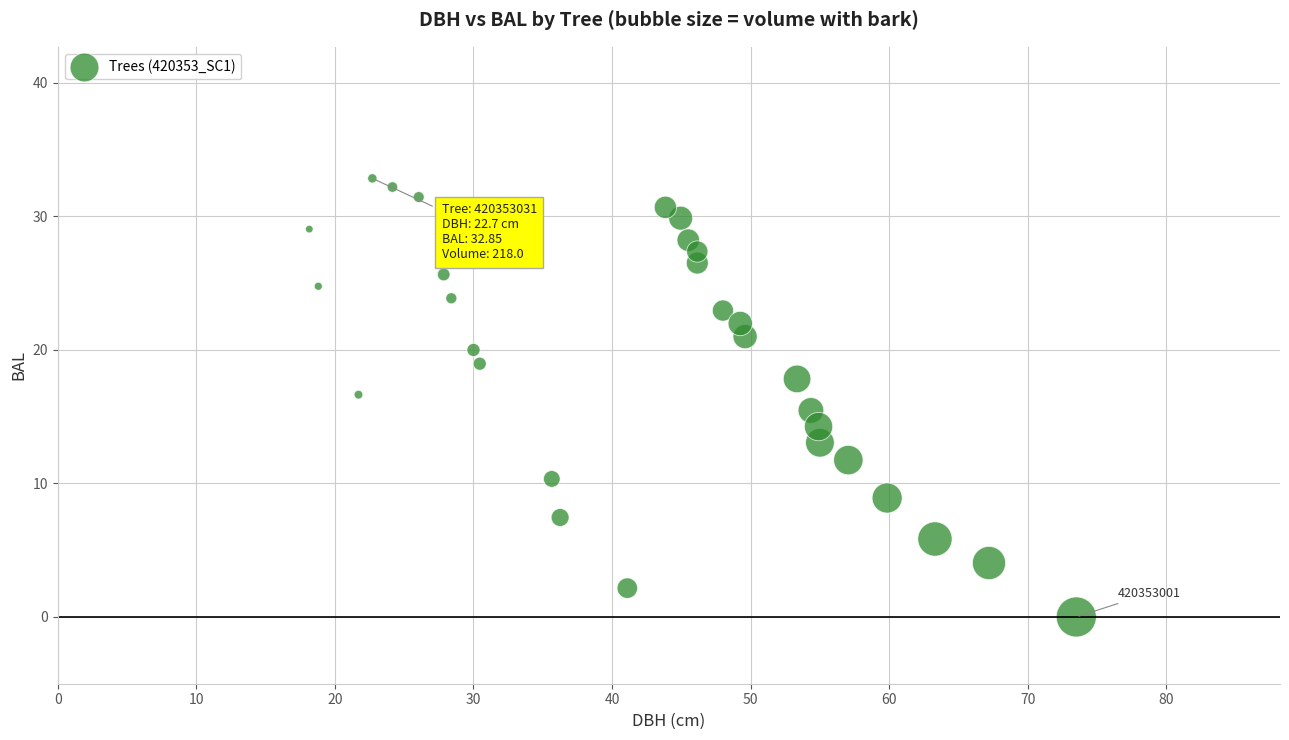

What is the range of X values (max minus min)?

55.4